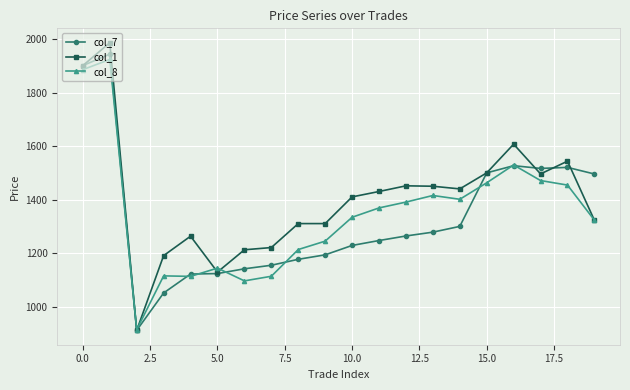

True or false: col_7 has more than 0 interior local peaks.

True